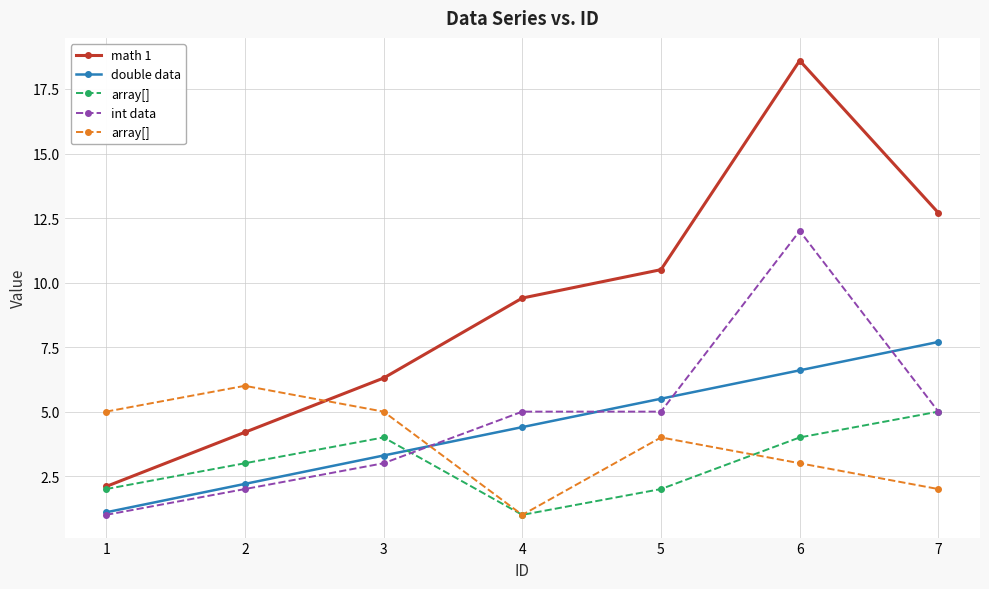

What is the difference between the highest and lowest values at 7?

10.7